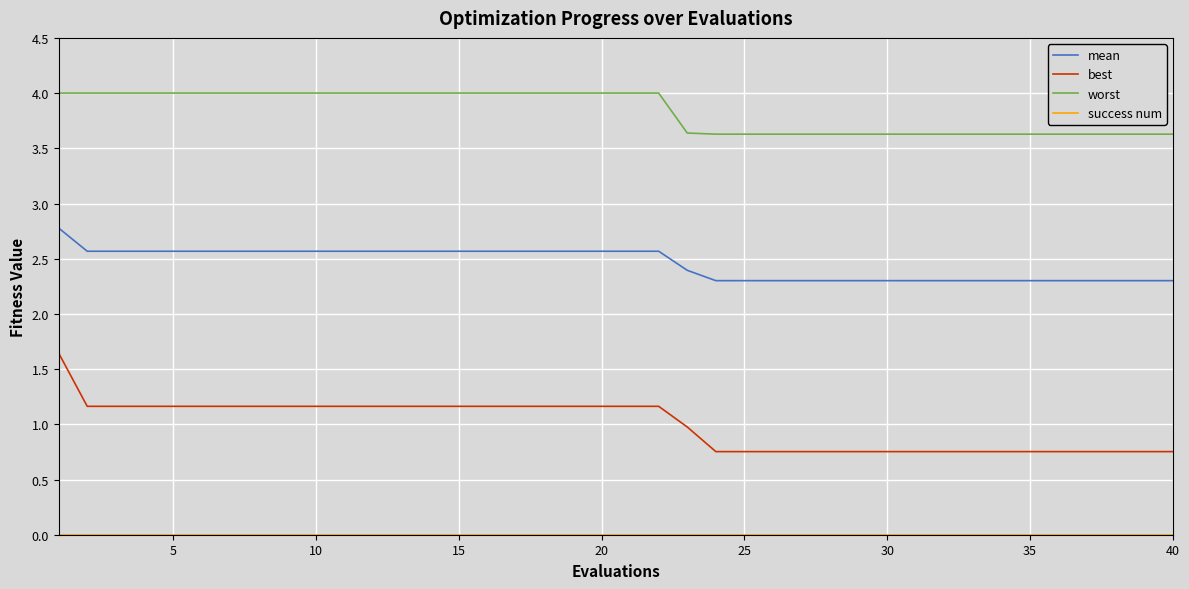

How many series are shown in this chart?

4